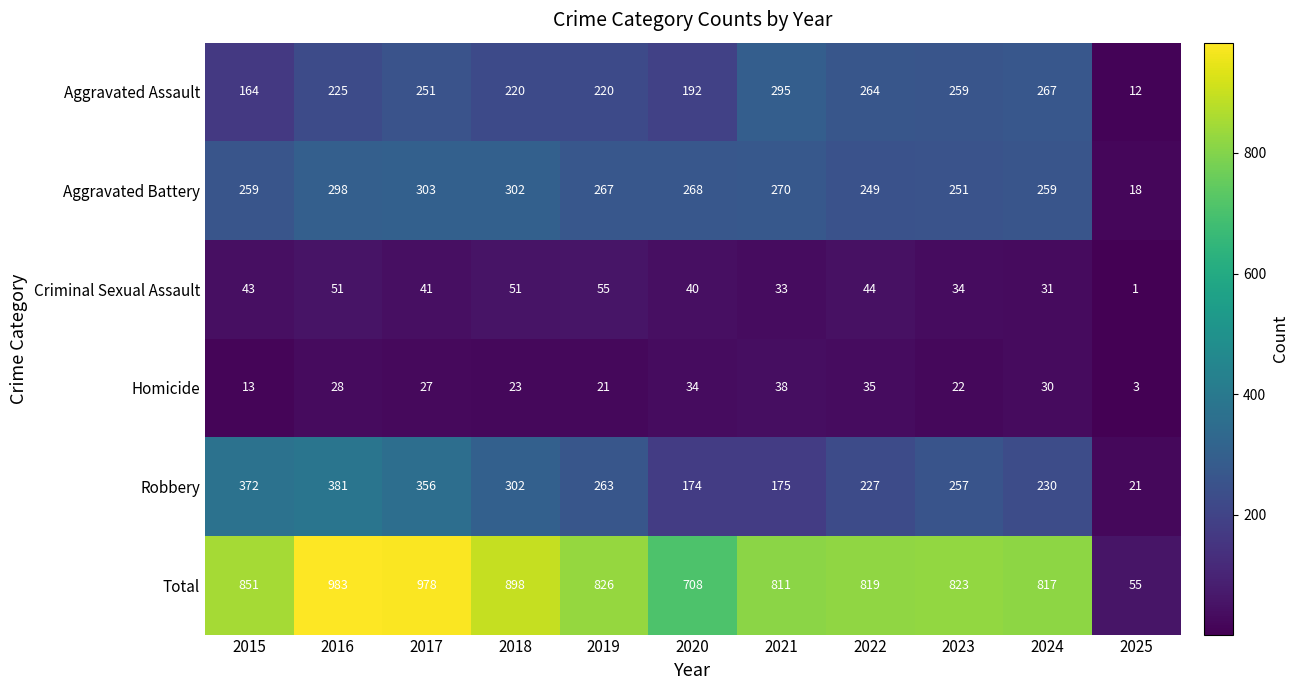

What is the average value of the Criminal Sexual Assault series?

39